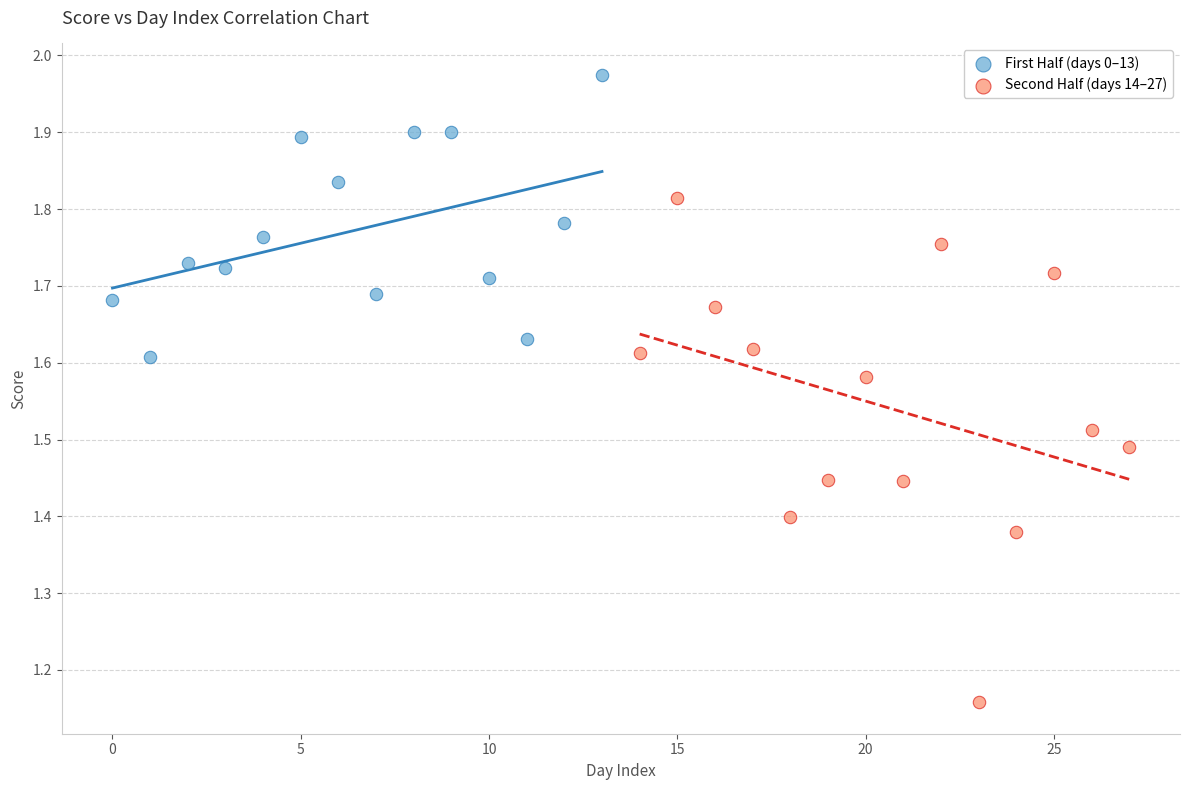

What are all the series names shown in the legend?

First Half (days 0–13), Second Half (days 14–27)